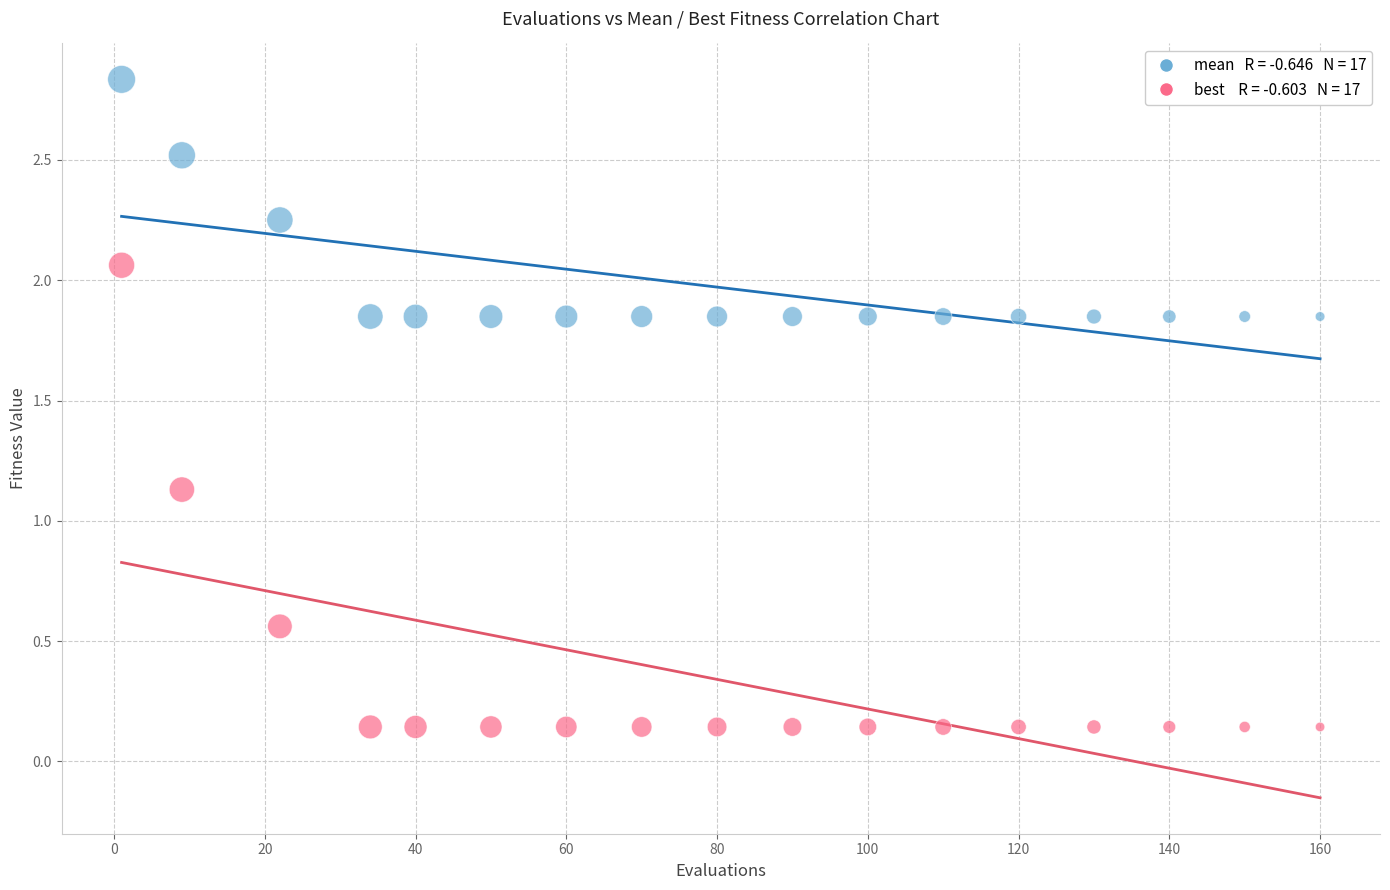

Across all data points, what is the range of Y values (max minus min)?

2.7